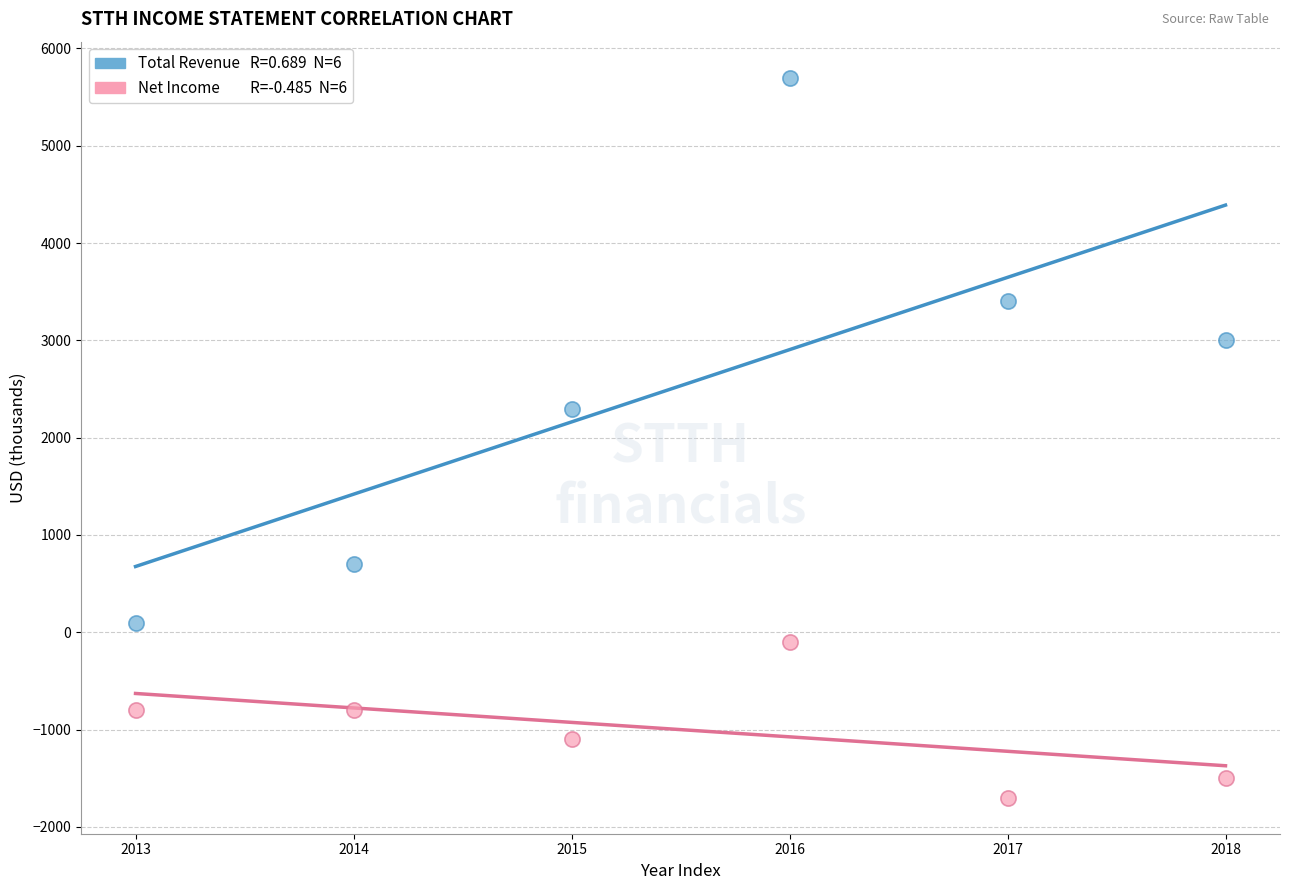

Across all series, what Y value is closest to 2000?

2300